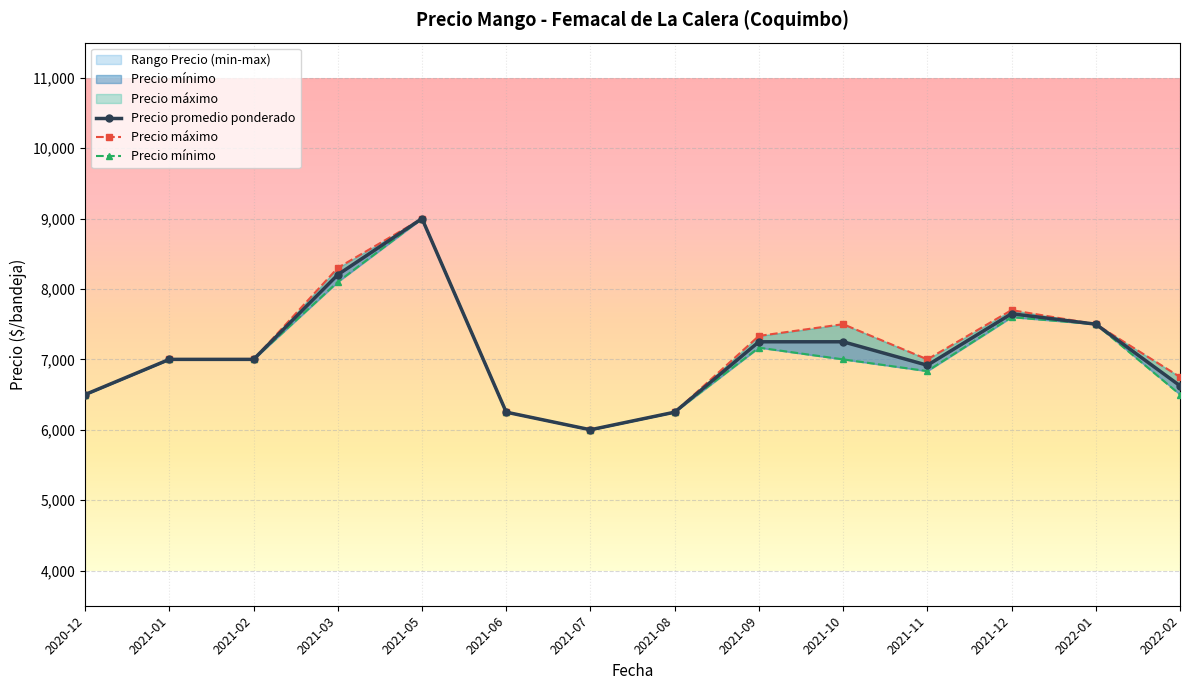

At how many categories does at least one series exceed 6761?

9